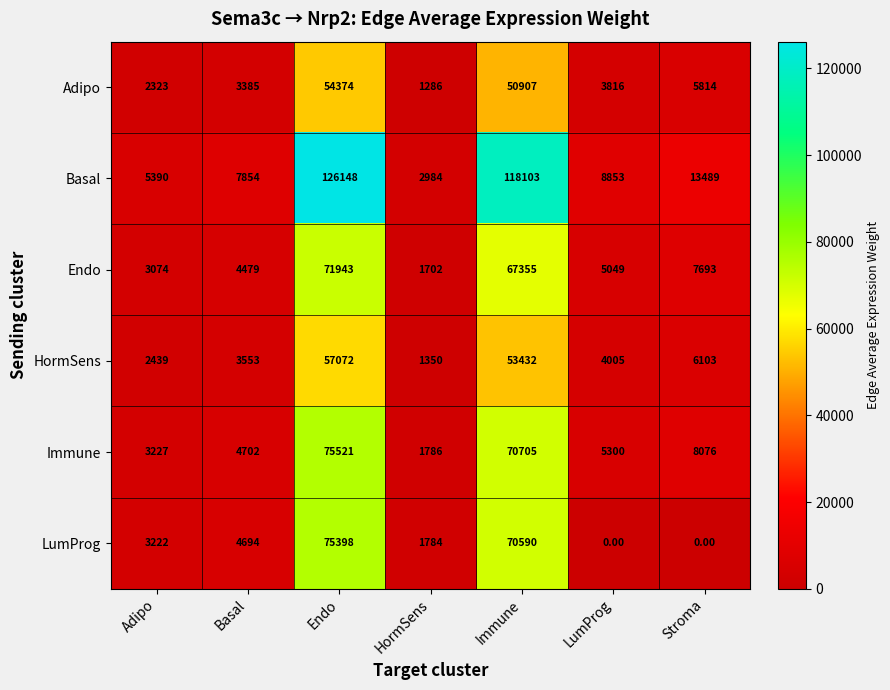

At which category does the chart reach its peak across all series?

Endo